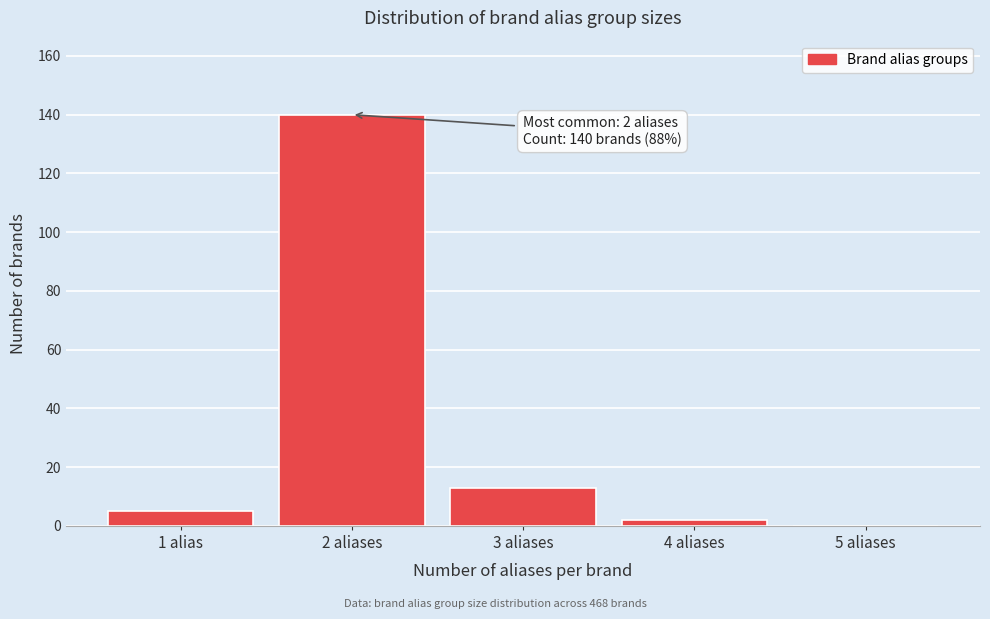

Reading left to right, extract all data points from this chart.

1 alias=5	2 aliases=140	3 aliases=13	4 aliases=2	5 aliases=0